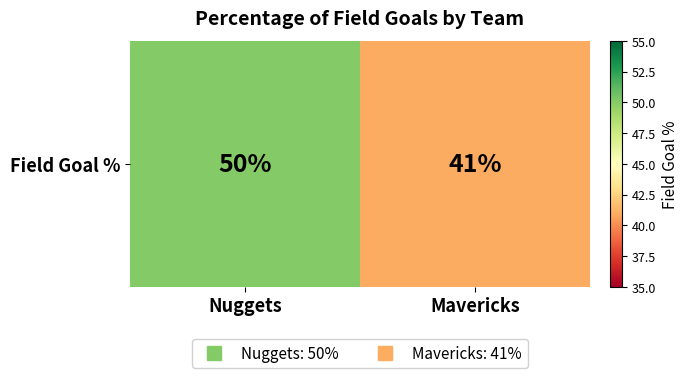

List the labels in order of value, smallest first.

Mavericks, Nuggets